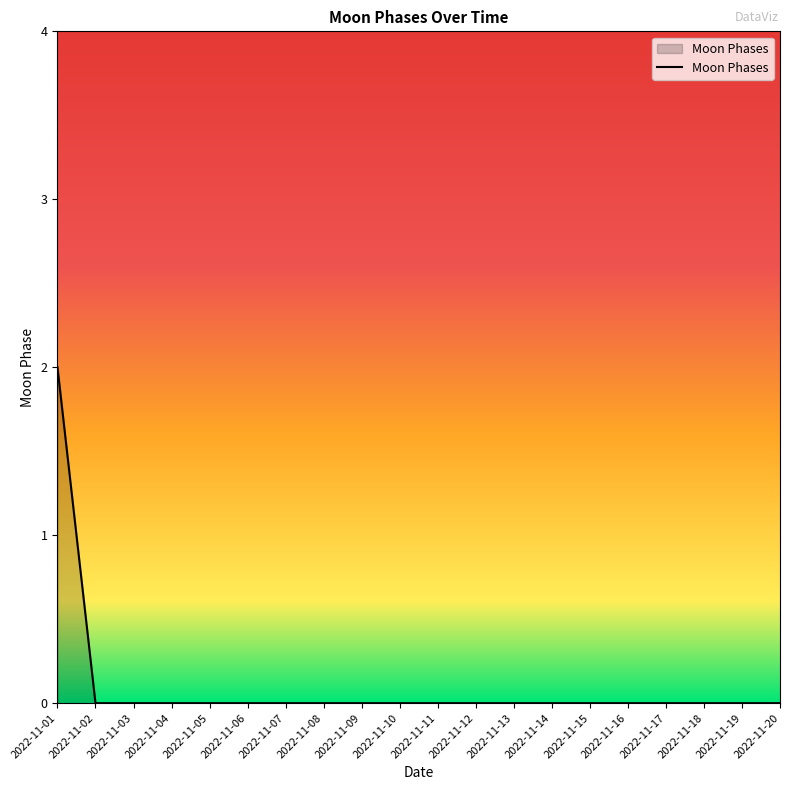

The value at 2022-11-16 is 1. True or false?

False